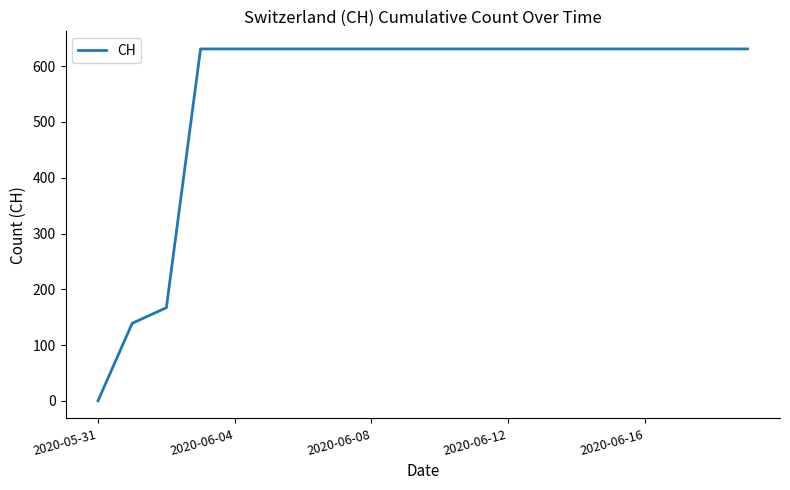

Is this an area chart (filled region under the line)?

No